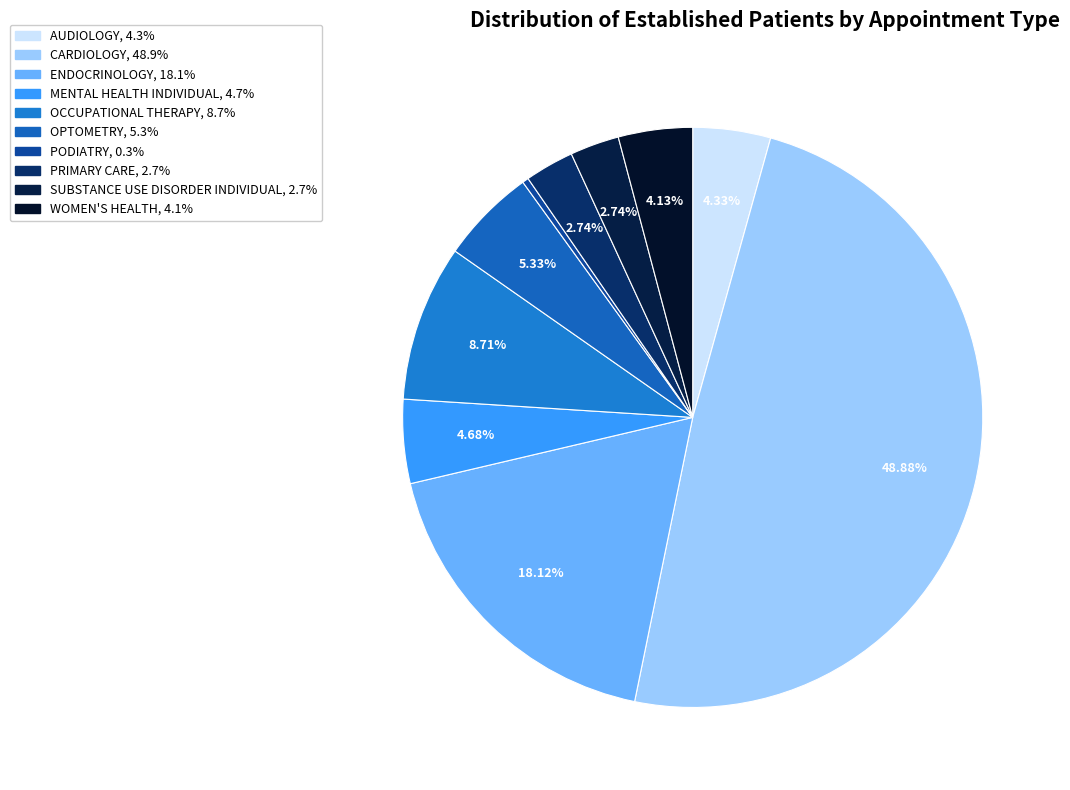

To the nearest percent, what is the difference between the CARDIOLOGY and SUBSTANCE USE DISORDER INDIVIDUAL slice percentages?

46%